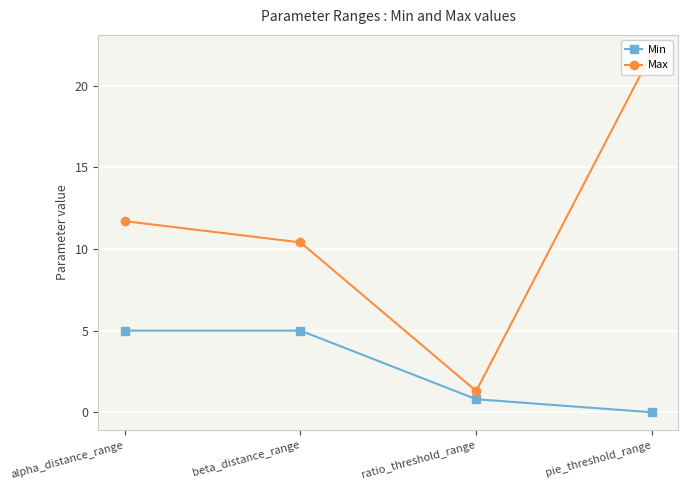

What is the difference between the highest and lowest values at beta_distance_range?

5.4